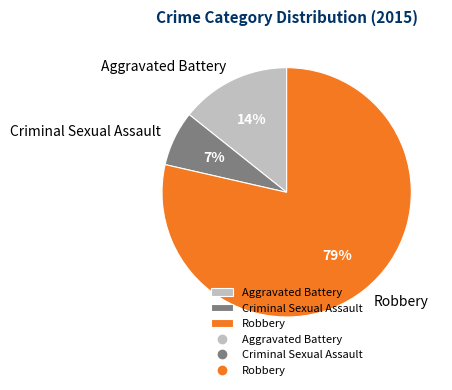

Count the number of slices in the pie.

3